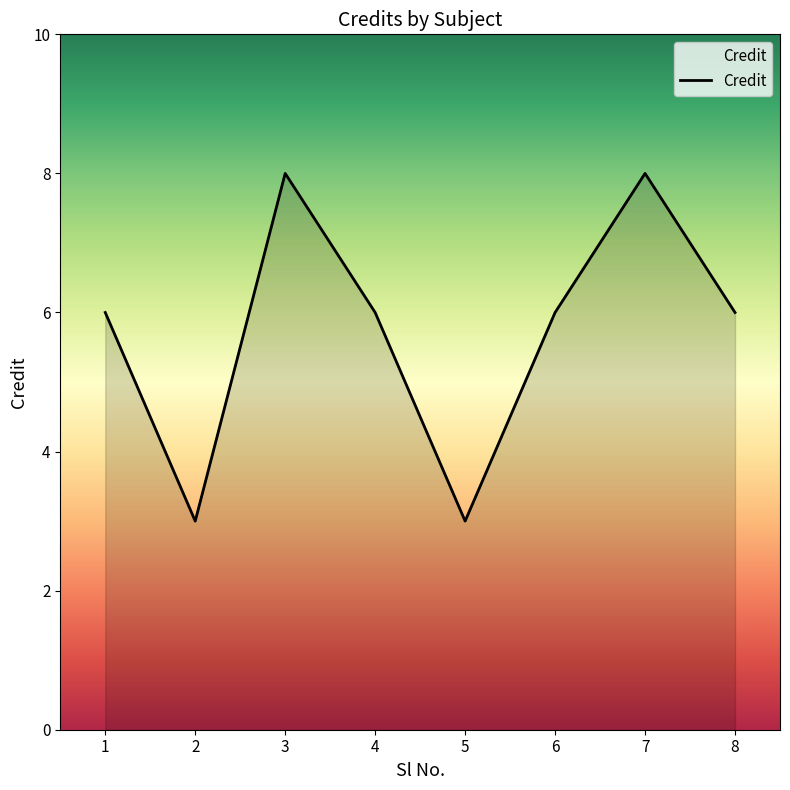

How many lines are shown in the chart?

1